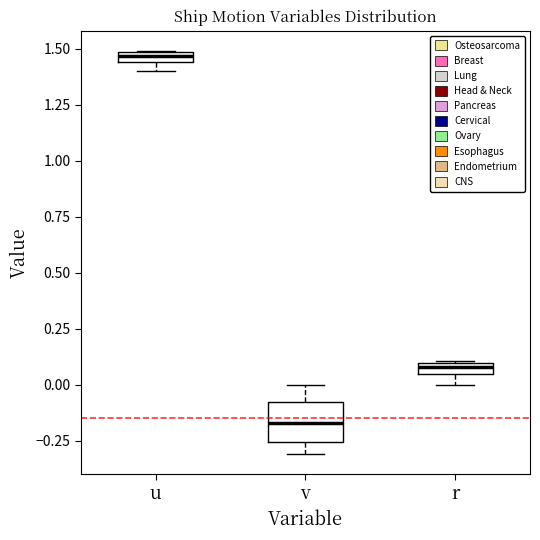

Comparing the boxes themselves (not the whiskers), which one is the tallest?

v